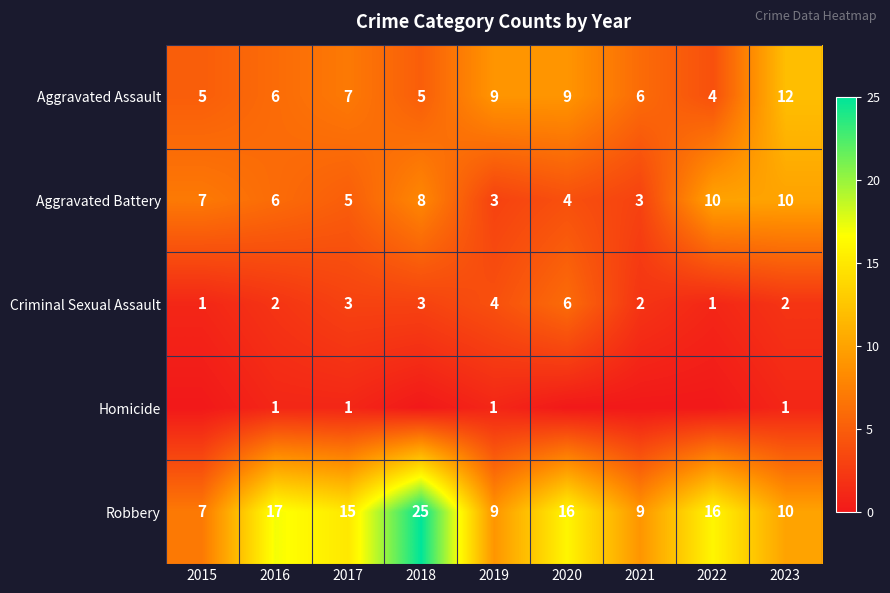

Is it true that Criminal Sexual Assault equals 0 at 2016?

False